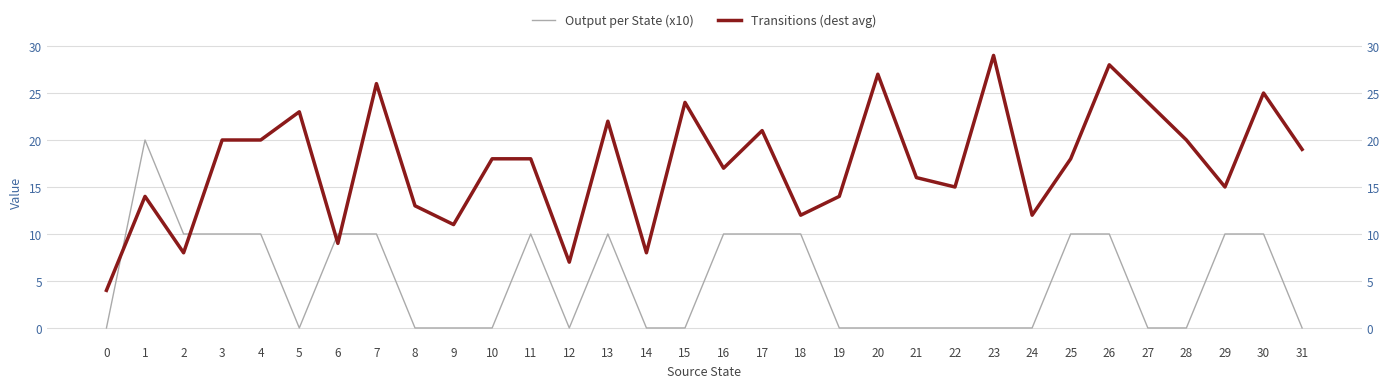

Between 28 and 8, which is larger?

28